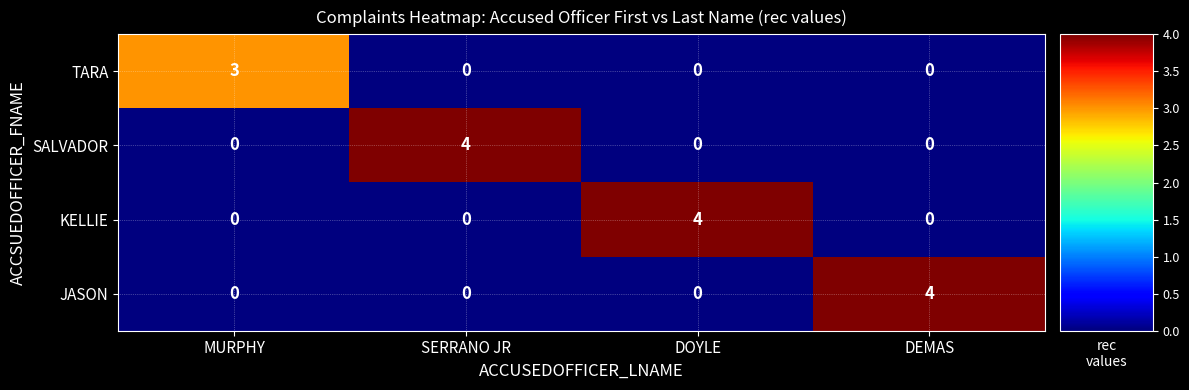

What is the sum of the TARA values at MURPHY and DEMAS?

3